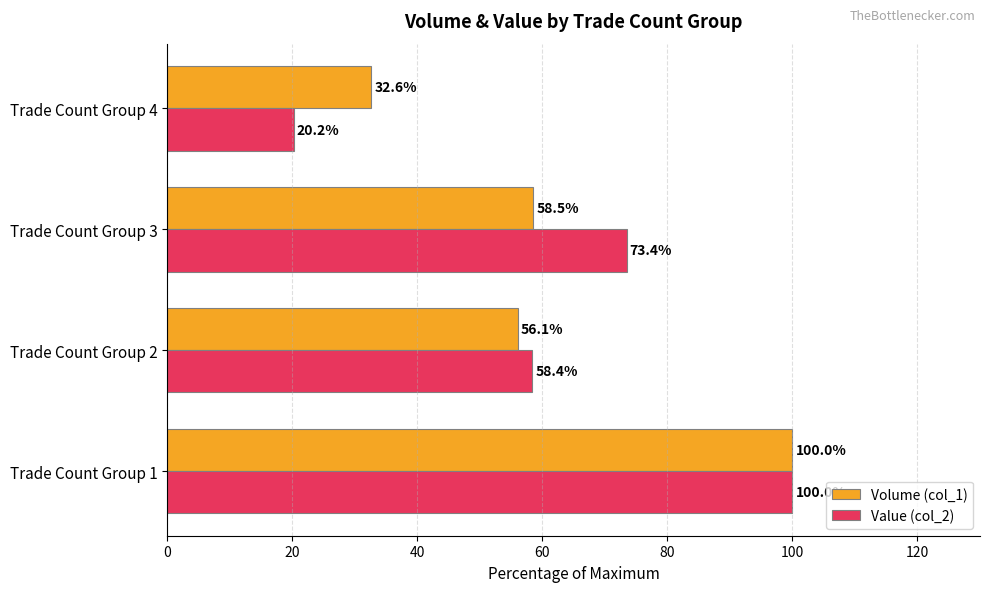

What is the difference between the maximum and minimum values in the Volume (col_1) series?

67.4